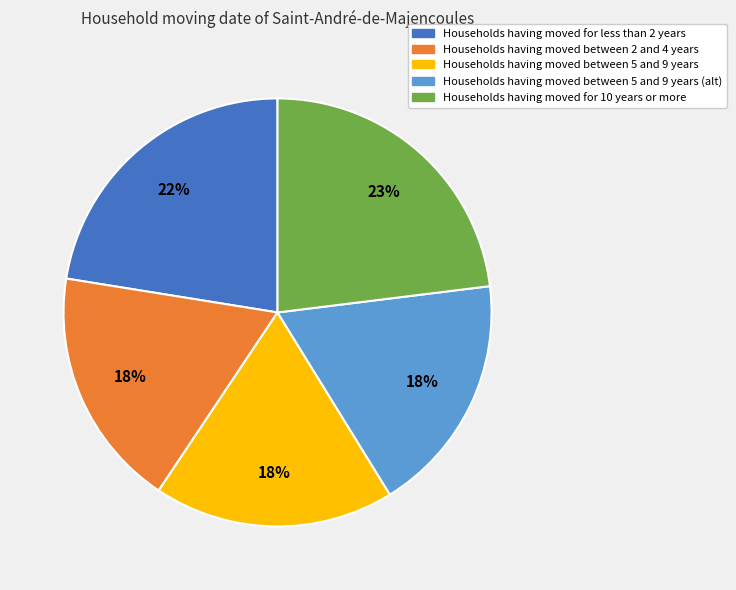

Which has a higher value, Households having moved for 10 years or more or Households having moved between 2 and 4 years?

Households having moved for 10 years or more